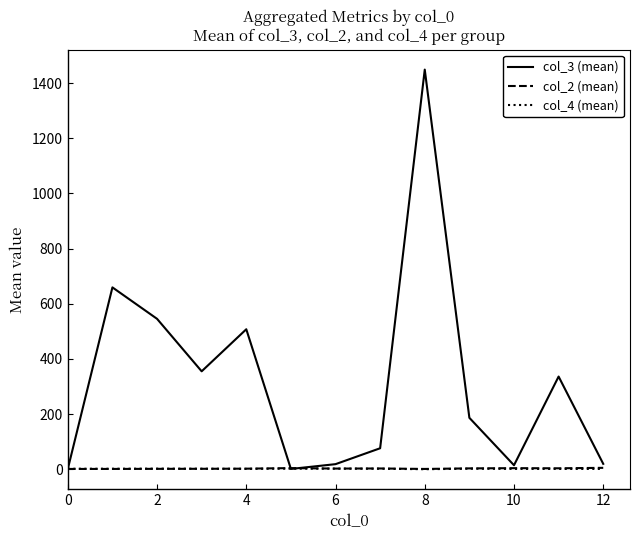

What is the maximum value shown in the chart?

1449.0